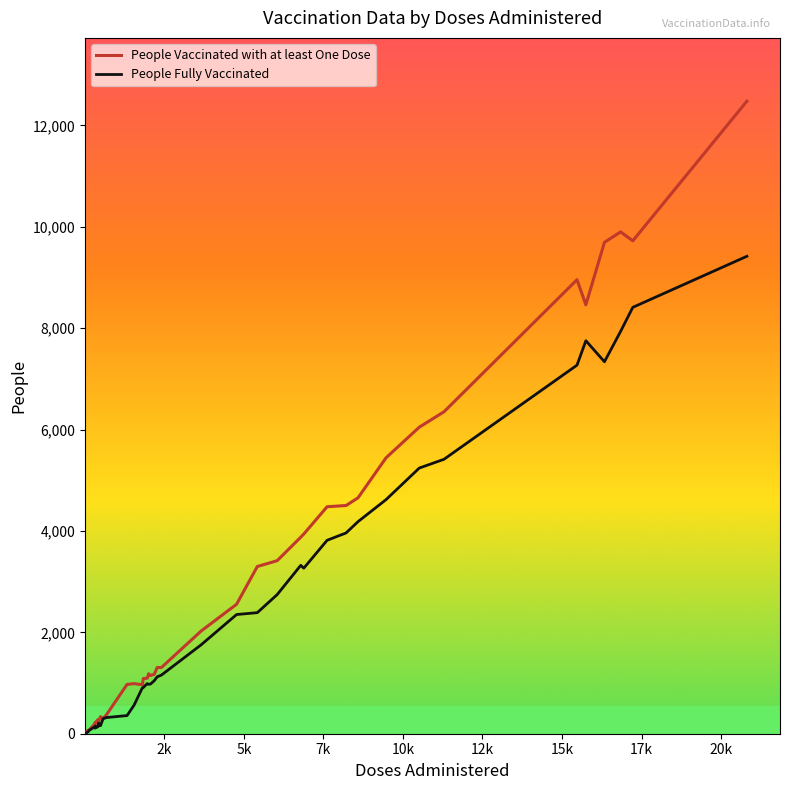

True or false: People Vaccinated with at least One Dose has more than 2 interior local peaks.

True